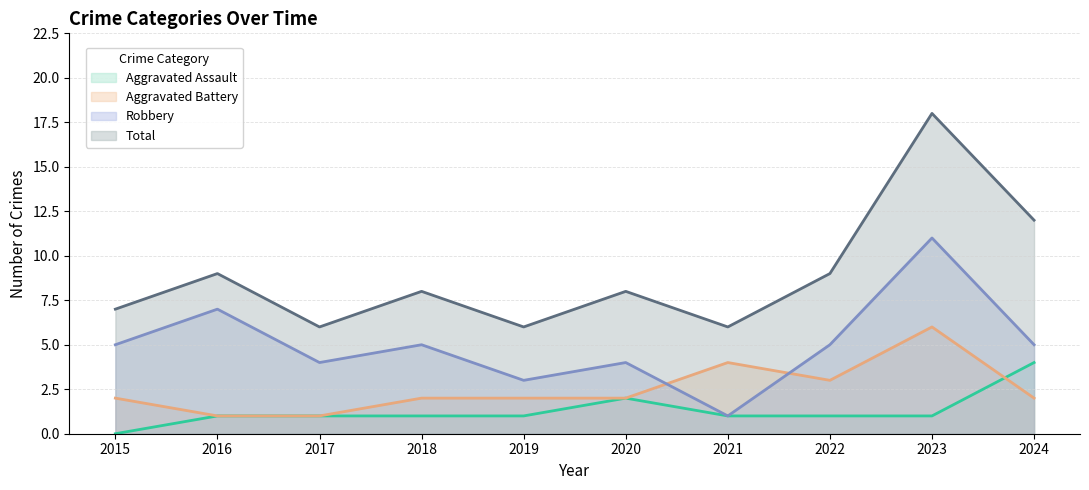

What is the total value across all series at 2021?

12